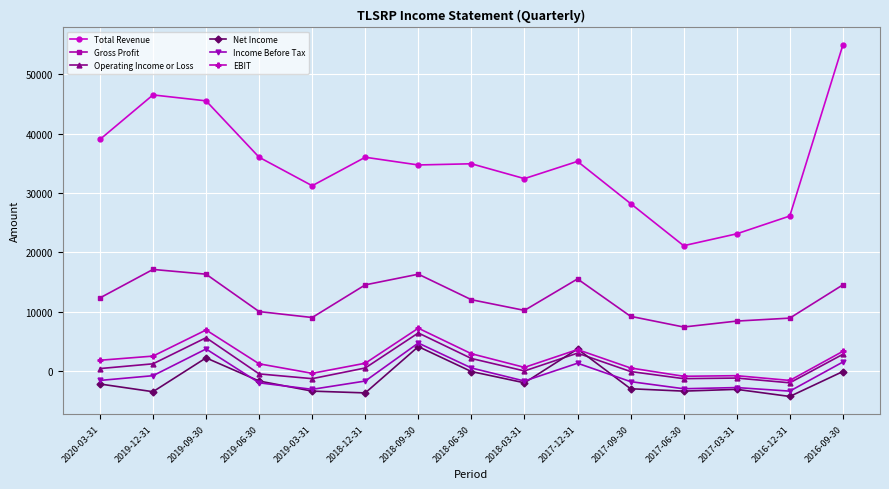

What is the average value of the Gross Profit series?

12107